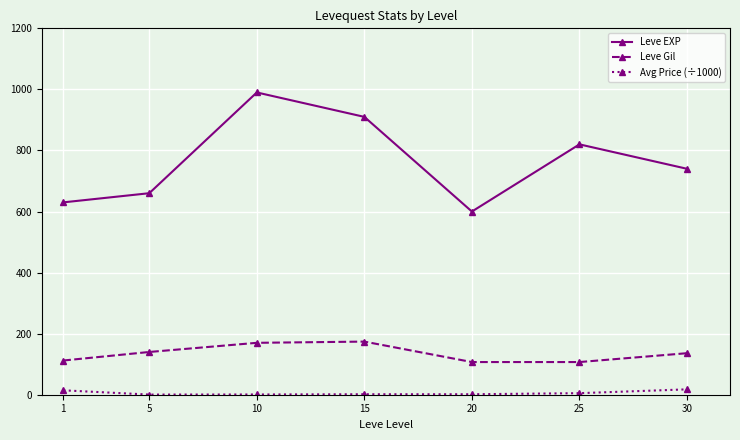

List the series in order of their overall mean, highest first.

Leve EXP, Leve Gil, Avg Price (÷1000)